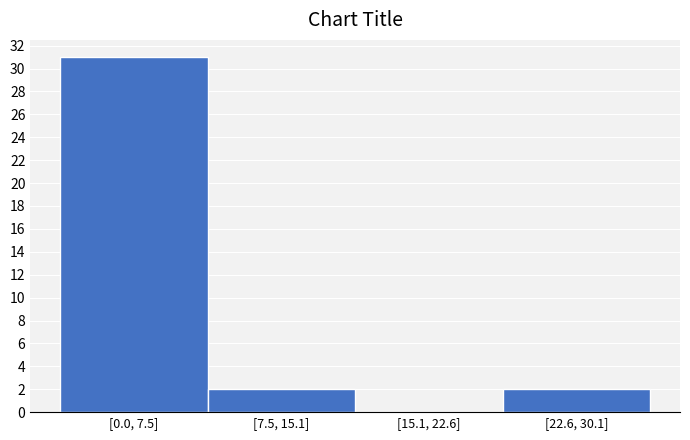

Reading left to right, list all the values displayed in this chart.

[0.0, 7.5]=31	[7.5, 15.1]=2	[15.1, 22.6]=0	[22.6, 30.1]=2